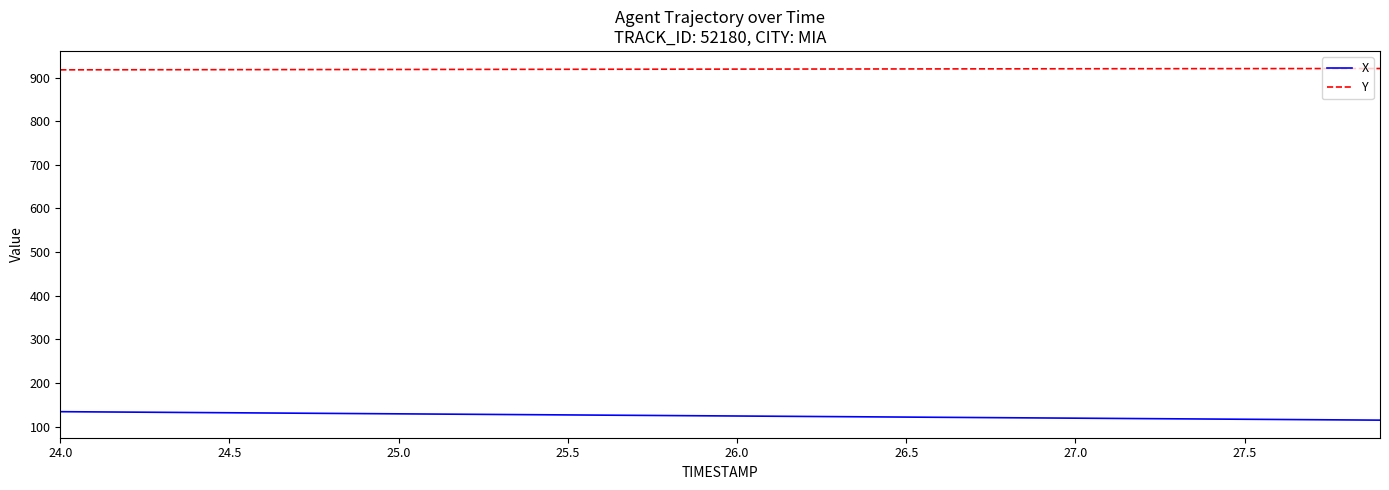

Rank the series by their maximum value, from highest to lowest.

Y, X